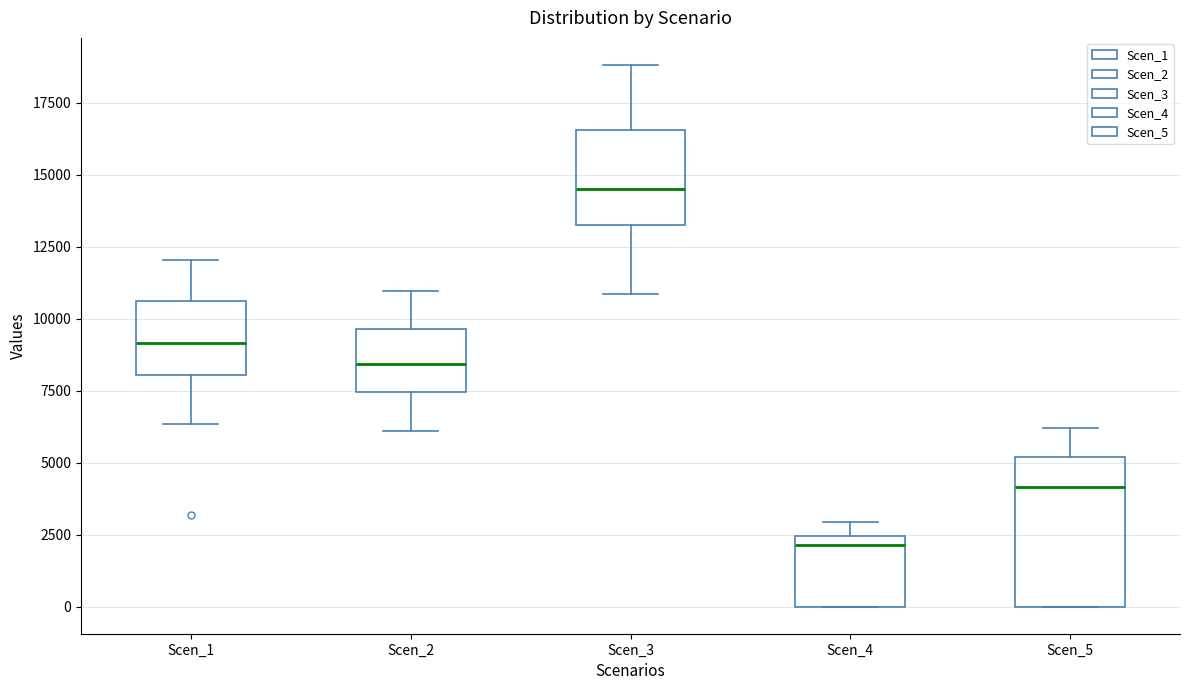

Reading left to right, read every box against the y-axis: the position of its median line, the range the box covers, and the ends of its whiskers. The values are not printed on the chart, so give them approximately, as read against the axis.

Scen_1: median 9000, box 8000 to 10500, whiskers 6500 to 12000
Scen_2: median 8500, box 7500 to 9500, whiskers 6000 to 11000
Scen_3: median 14500, box 13000 to 16500, whiskers 11000 to 19000
Scen_4: median 2000, box 0 to 2500, whiskers 0 to 3000
Scen_5: median 4000, box 0 to 5000, whiskers 0 to 6000